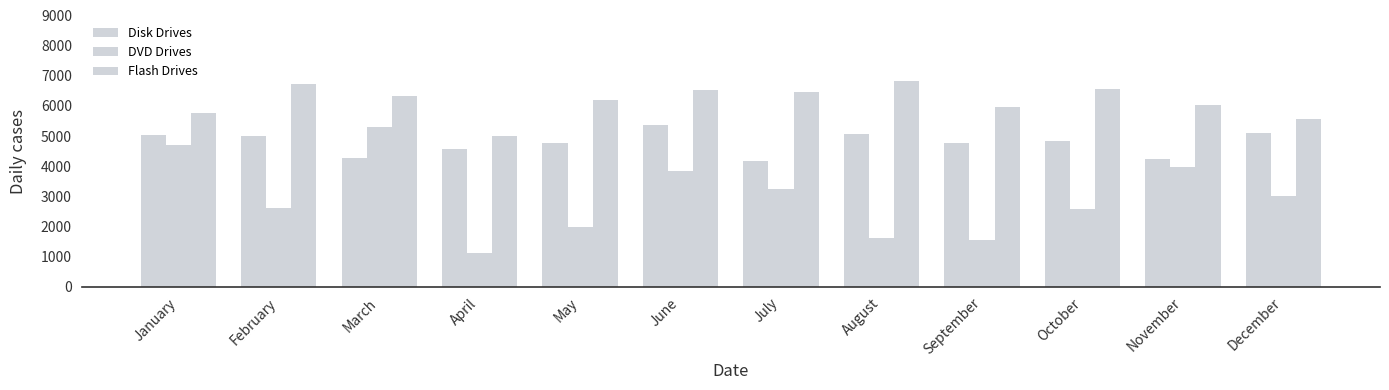

What is the average value of the DVD Drives series?

2962